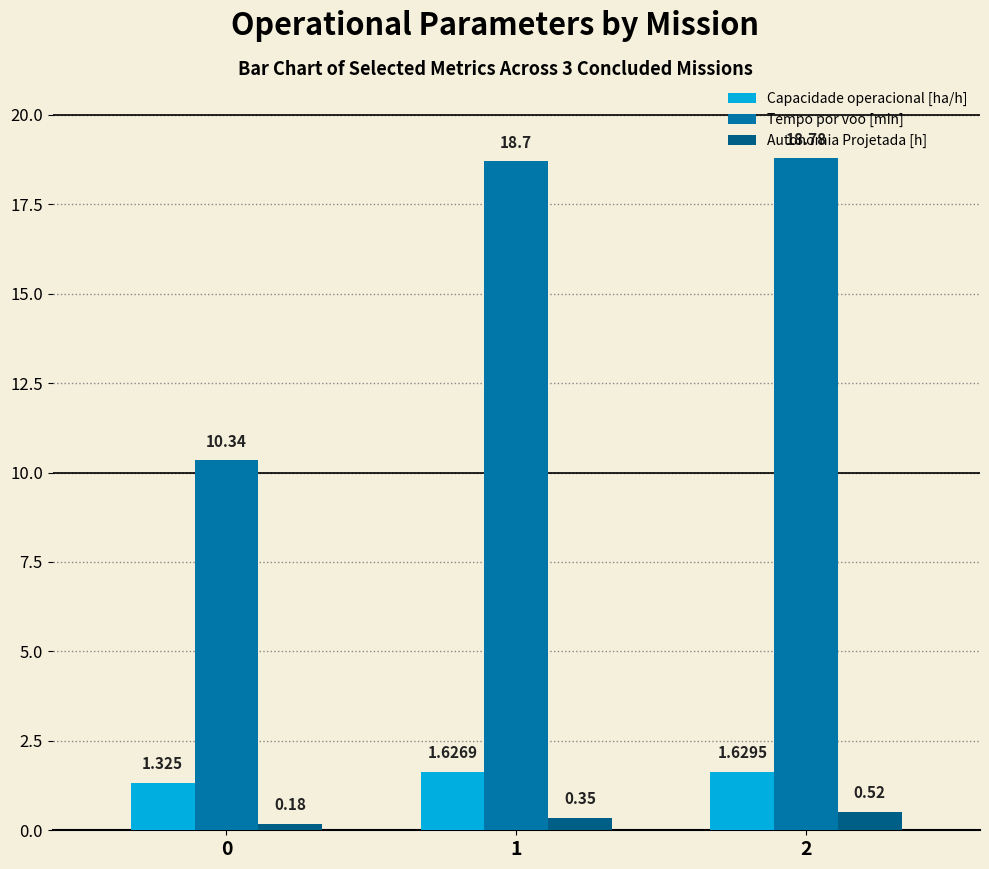

List the series in order of their peak value, highest first.

Tempo por voo [min], Capacidade operacional [ha/h], Autonomia Projetada [h]